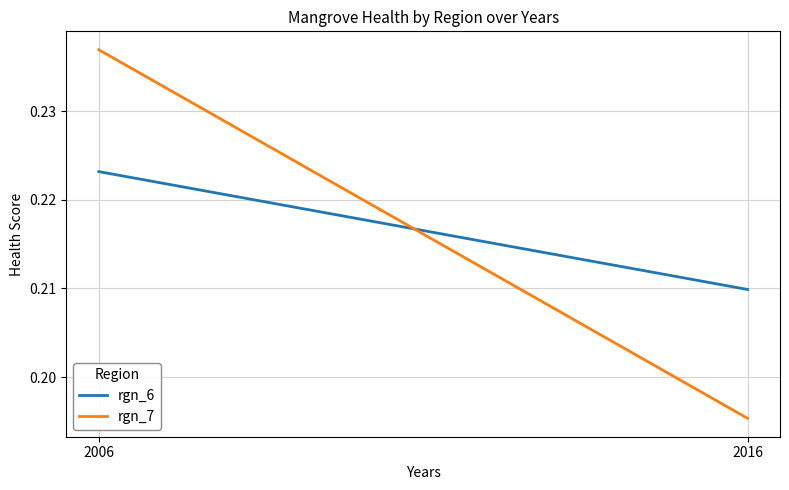

List the labels in order of rgn_6 value, smallest first.

2016, 2006